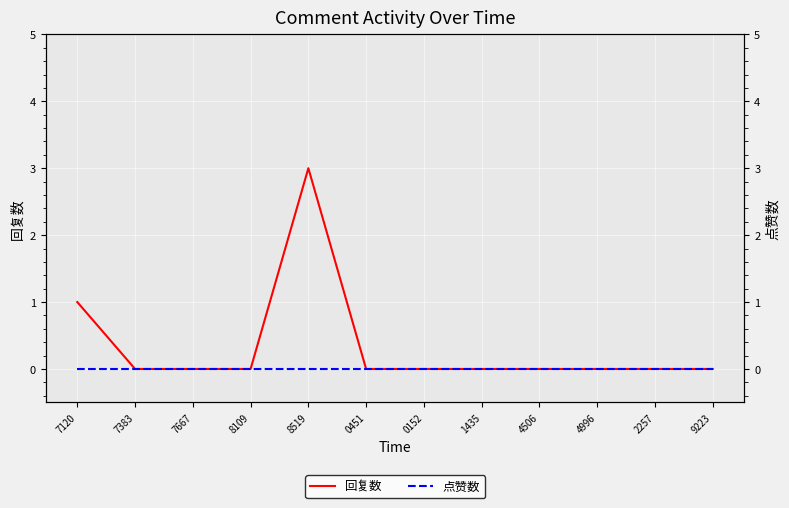

True or false: 回复数 has more than 1 interior local peaks.

False